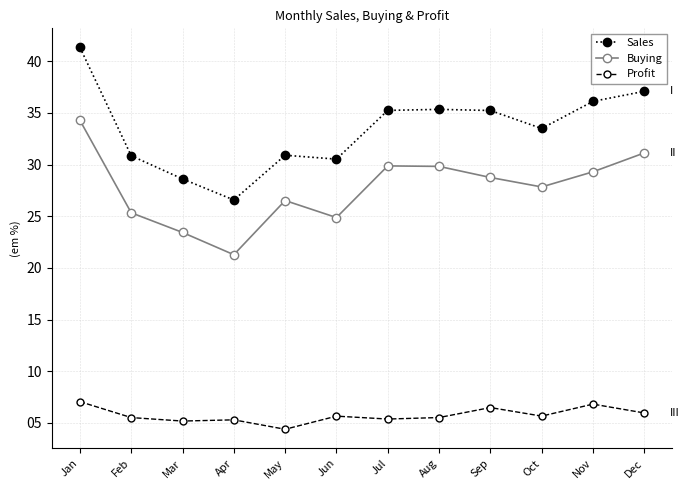

True or false: Profit and Buying intersect in this chart.

False